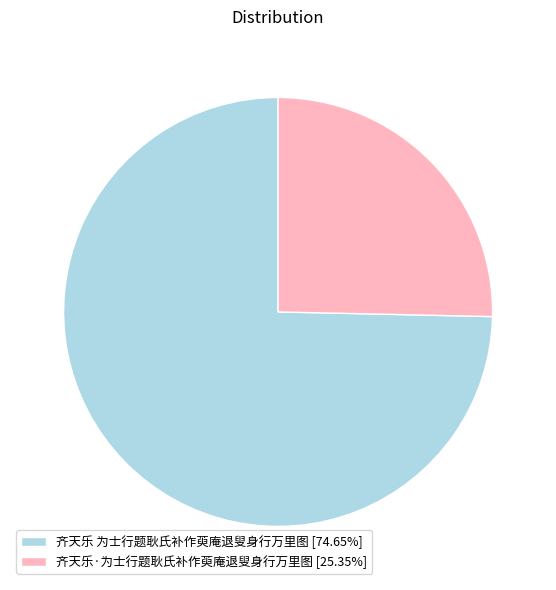

Which has a higher value, 齐天乐·为士行题耿氏补作萸庵退叟身行万里图 or 齐天乐 为士行题耿氏补作萸庵退叟身行万里图?

齐天乐 为士行题耿氏补作萸庵退叟身行万里图